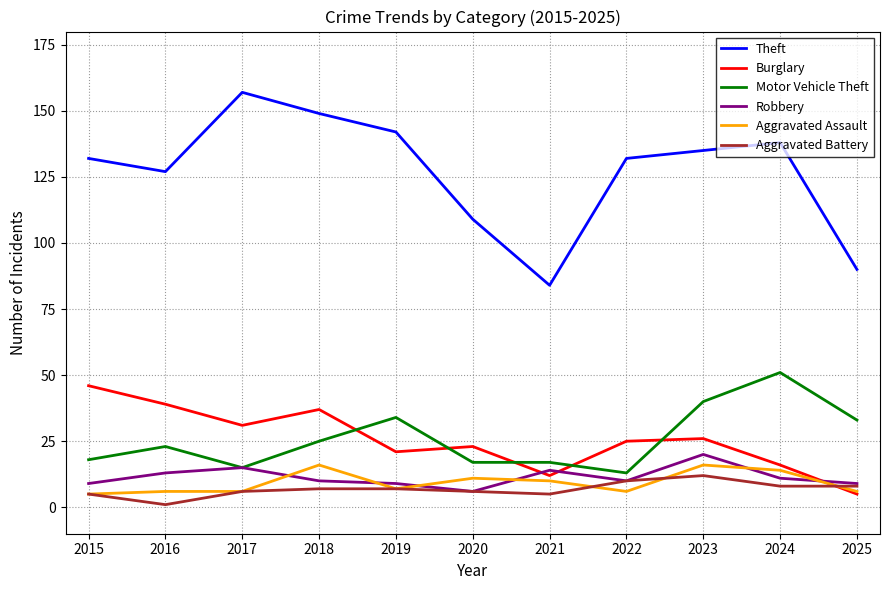

Where is the first local minimum for Theft?

2016